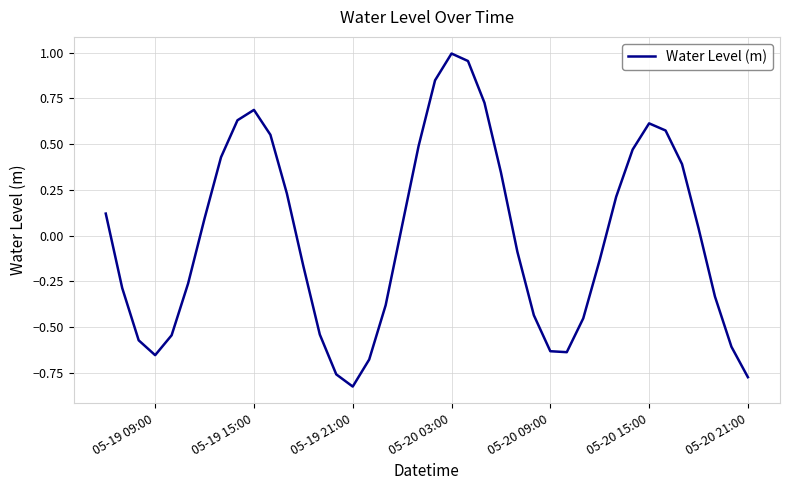

Which category has the highest value across all series?

05-20 03:00